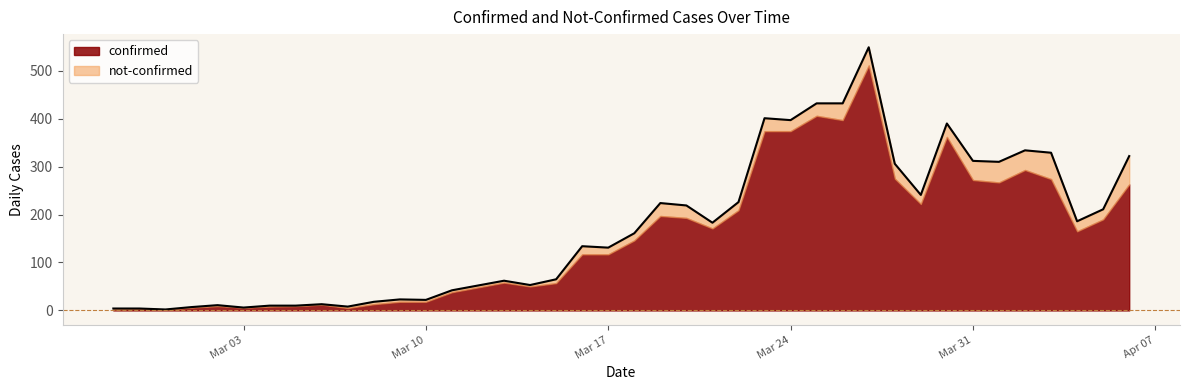

Where is the data nearest to the value 275?

2020-03-28